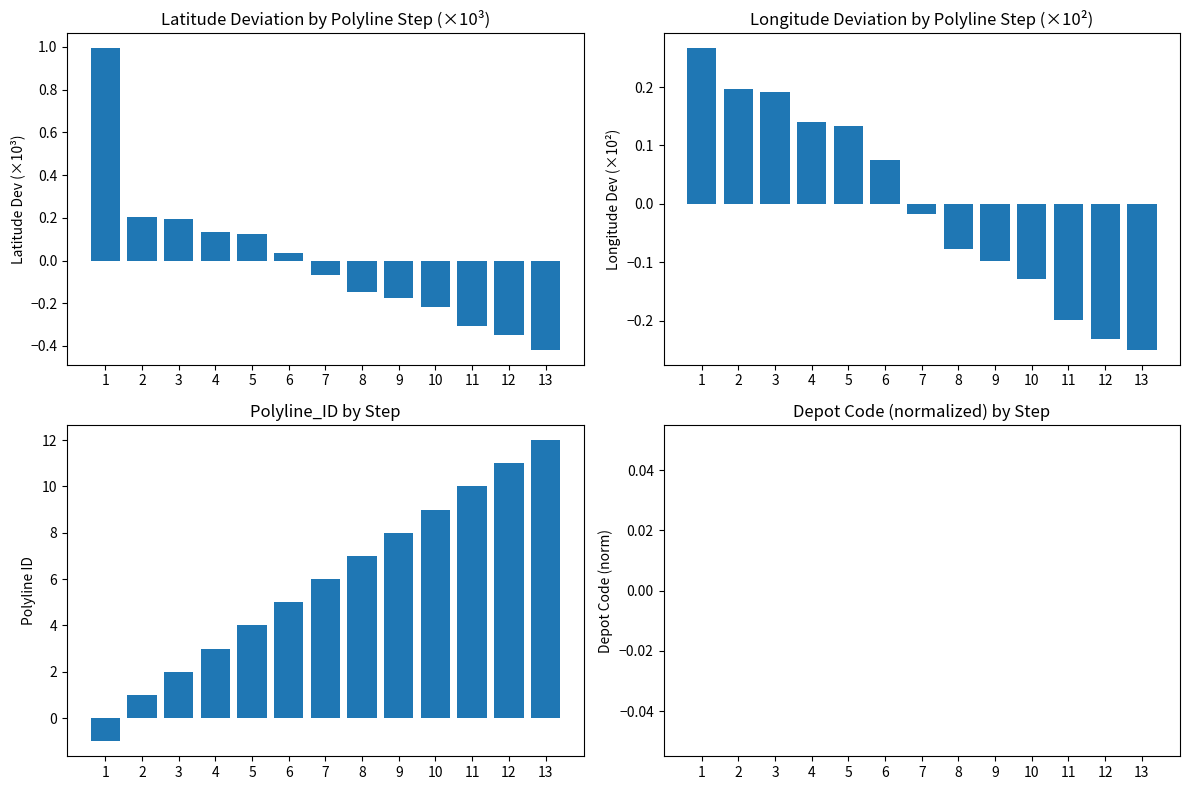

True or false: Longitude Deviation has a value of -0.3 at 12.

False